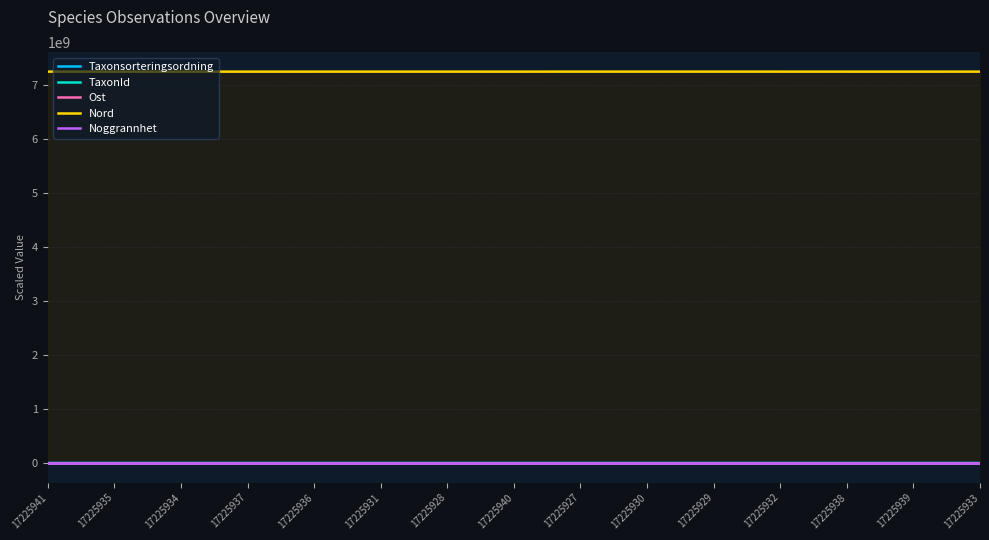

List the series in order of their peak value, highest first.

Nord, Ost, Taxonsorteringsordning, TaxonId, Noggrannhet